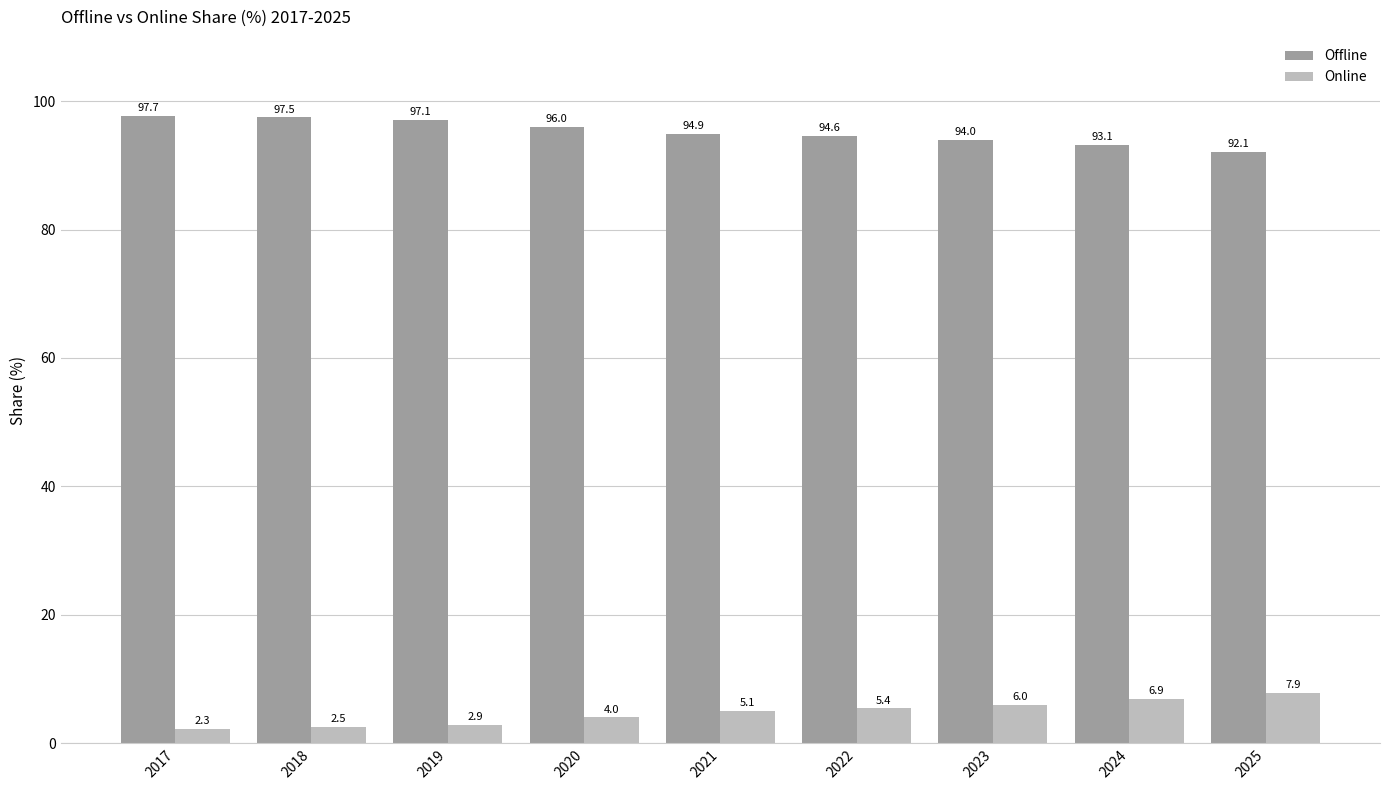

True or false: Online has a value of 4.0 at 2020.

True